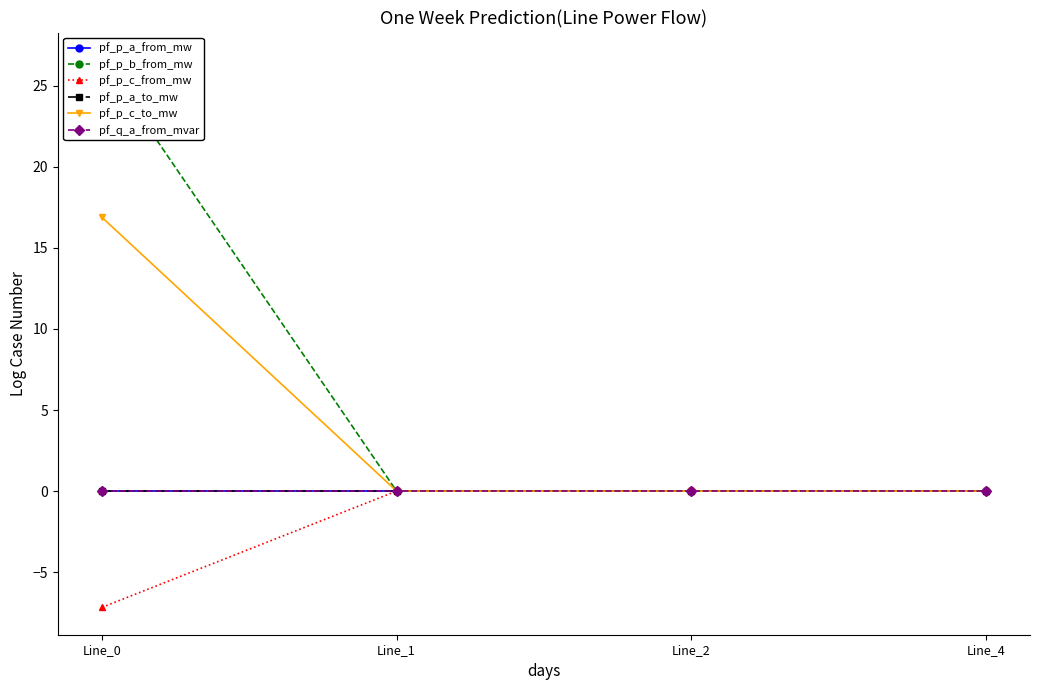

Reading left to right, transcribe all the data shown in this chart.

pf_p_a_from_mw: -0.0	-0.0	0.0	-0.0
pf_p_b_from_mw: 26.6	-0.0	-0.0	0.0
pf_p_c_from_mw: -7.2	0.0	-0.0	0.0
pf_p_a_to_mw: 0.0	0.0	-0.0	0.0
pf_p_c_to_mw: 16.9	0.0	0.0	0.0
pf_q_a_from_mvar: -0.0	0.0	0.0	0.0